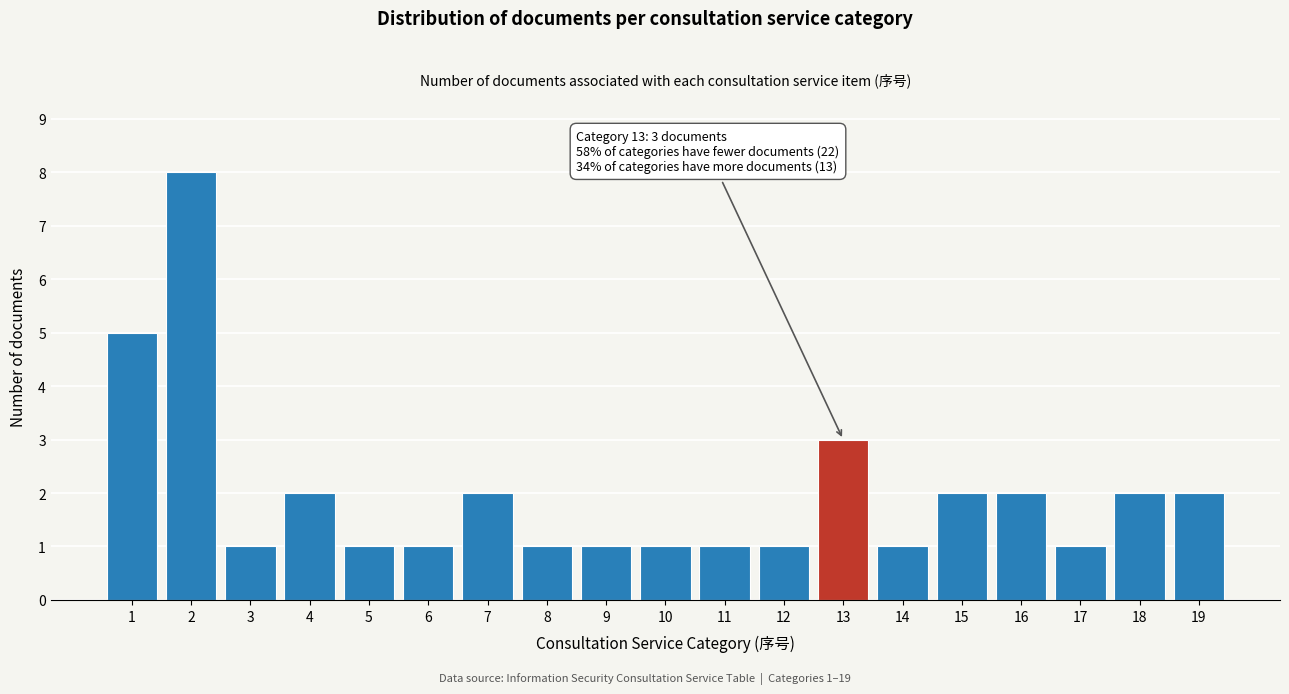

Reading left to right, extract all data points from this chart.

1=5	2=8	3=1	4=2	5=1	6=1	7=2	8=1	9=1	10=1	11=1	12=1	13=3	14=1	15=2	16=2	17=1	18=2	19=2